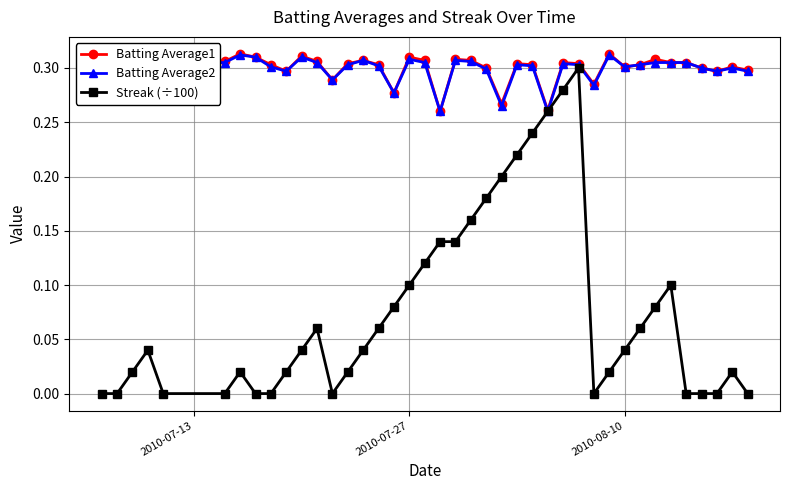

What is the sum of all Streak (÷100) values?

3.1